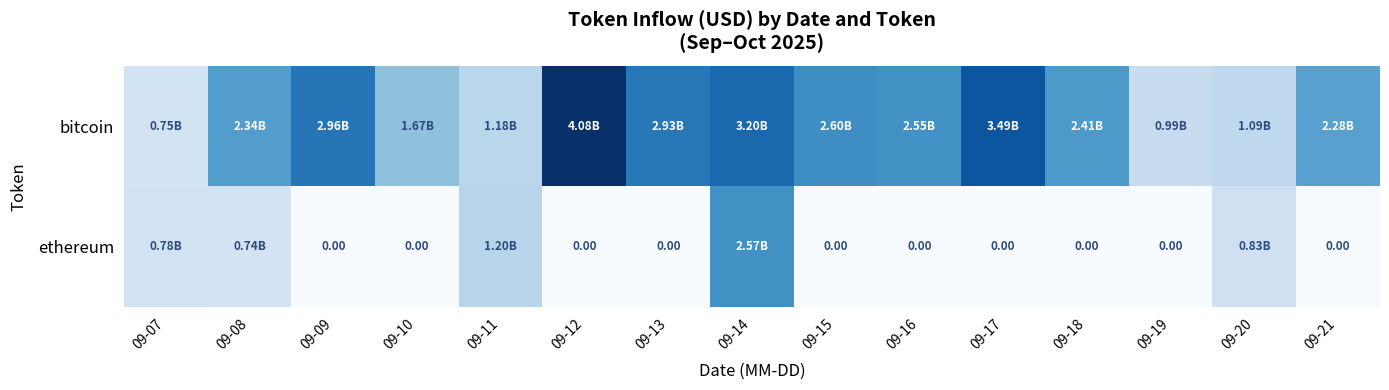

Is the value of bitcoin at 09-19 greater than the value of ethereum at 09-10?

Yes